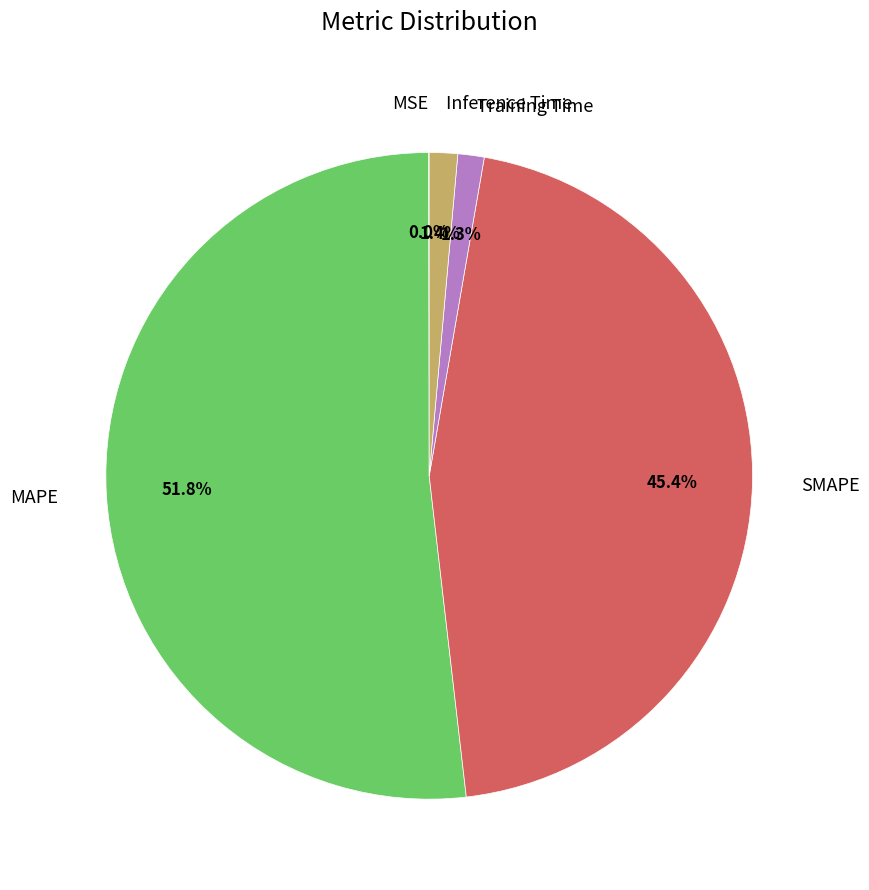

What percentage is the Inference Time slice, to the nearest percent?

1%